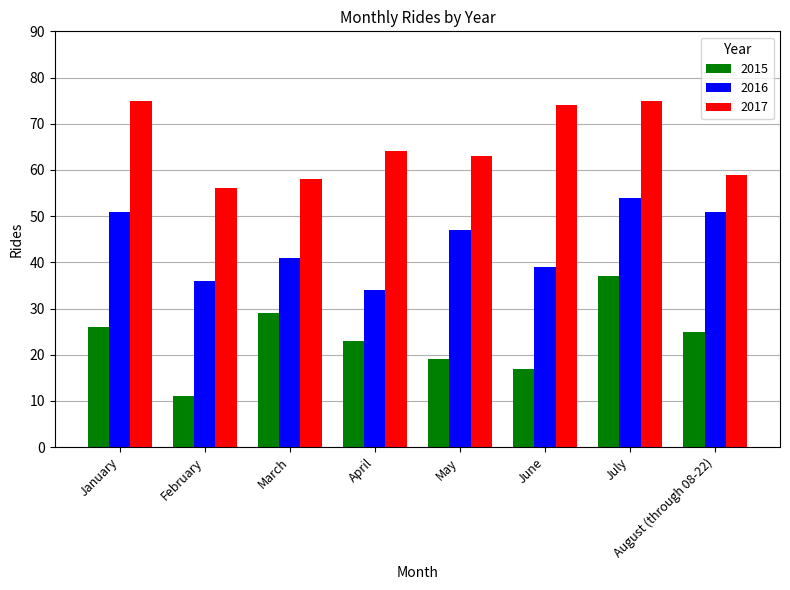

At which category is the sum across all series the highest?

July